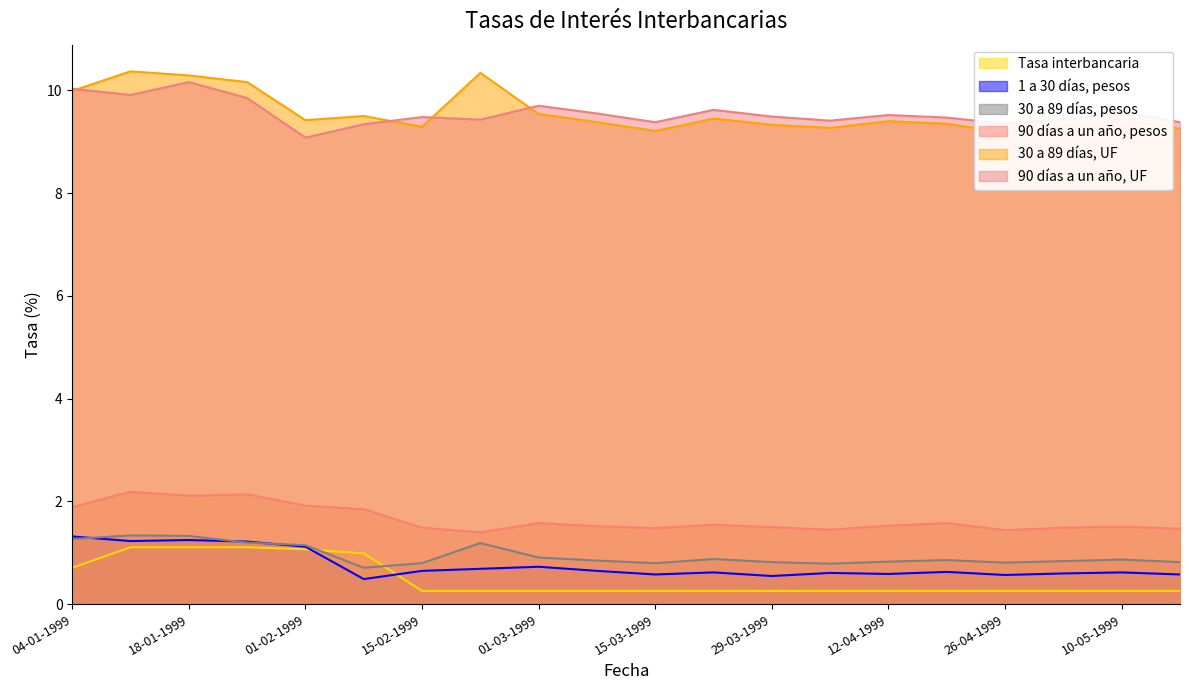

What value does the 90 días a un año, pesos series have at 05-04-1999?

1.4